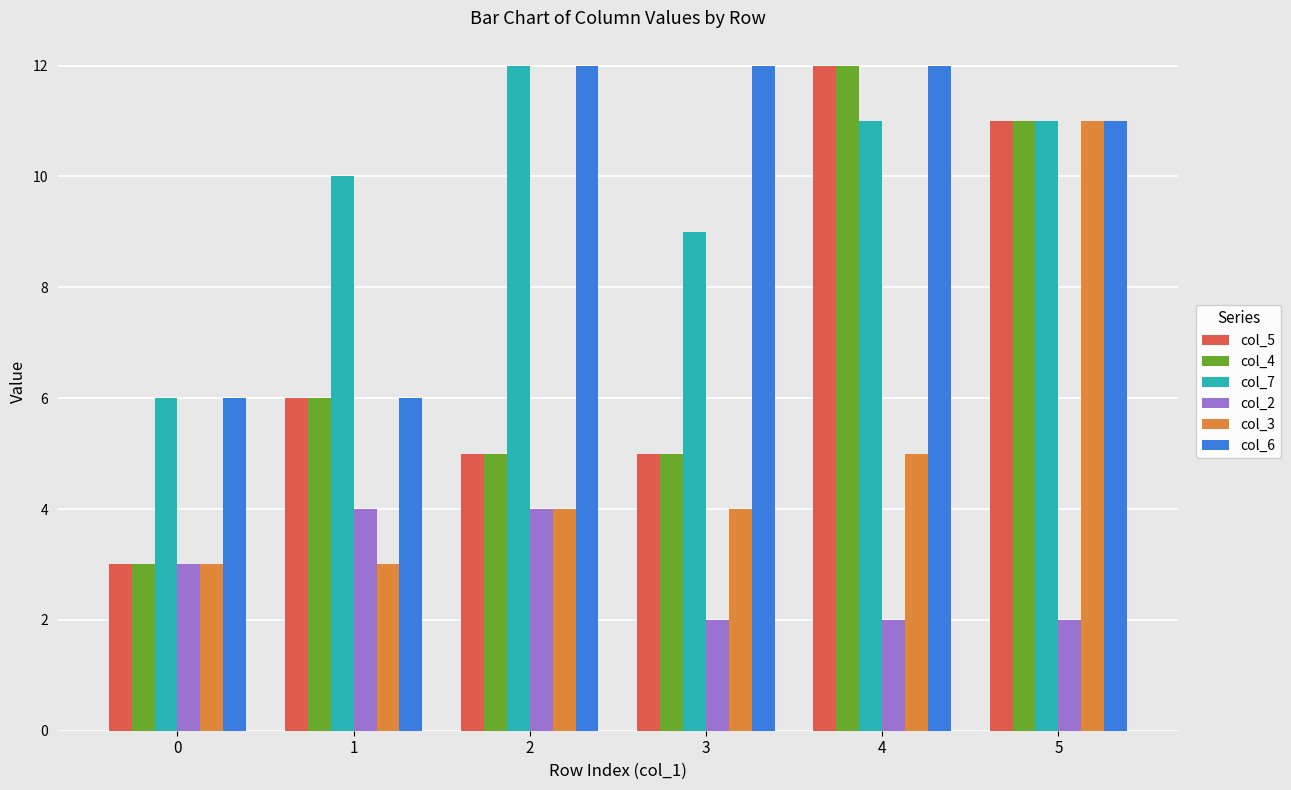

Between 0 and 3, which series saw the biggest shift?

col_6